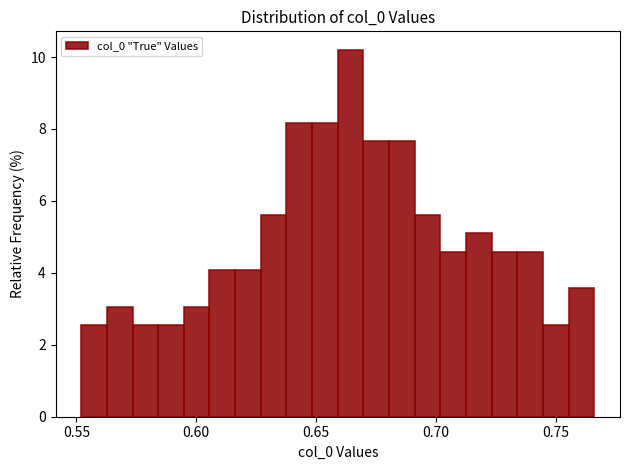

Around what value on the x-axis is the tallest bar? Give the approximate position of its centre, as read against the axis.

0.665